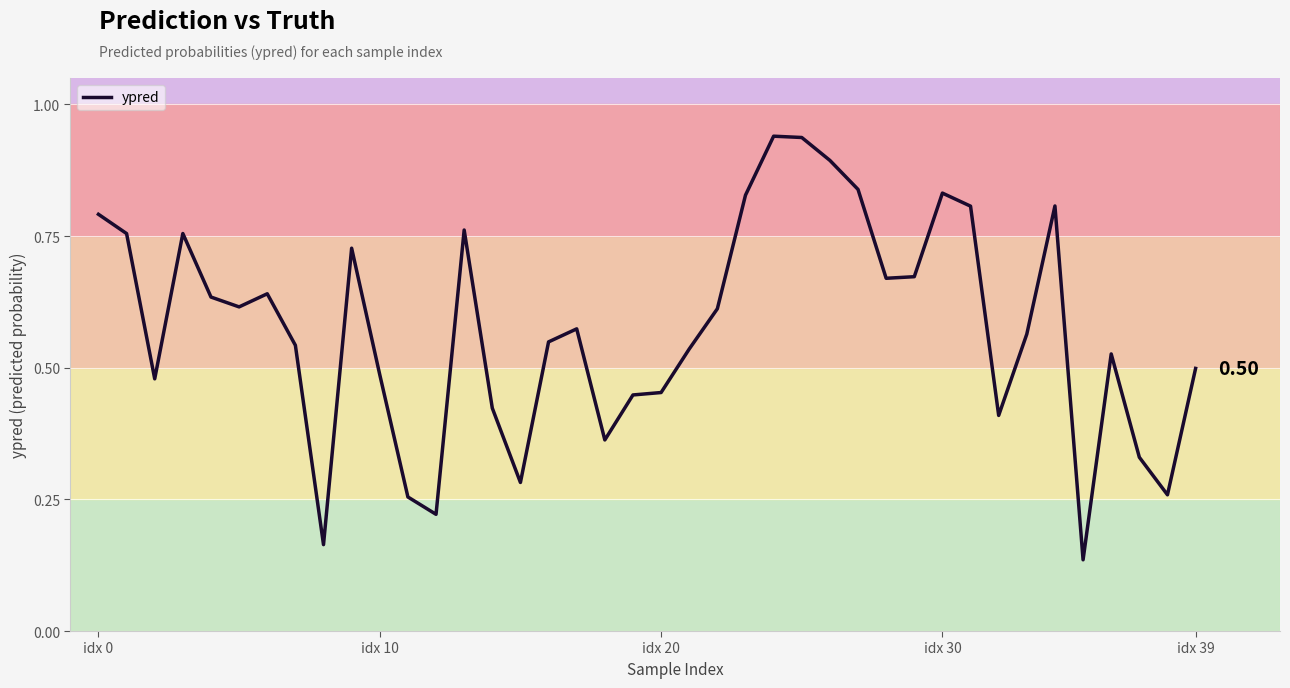

What is the label of the 4th point from the left?

idx 30